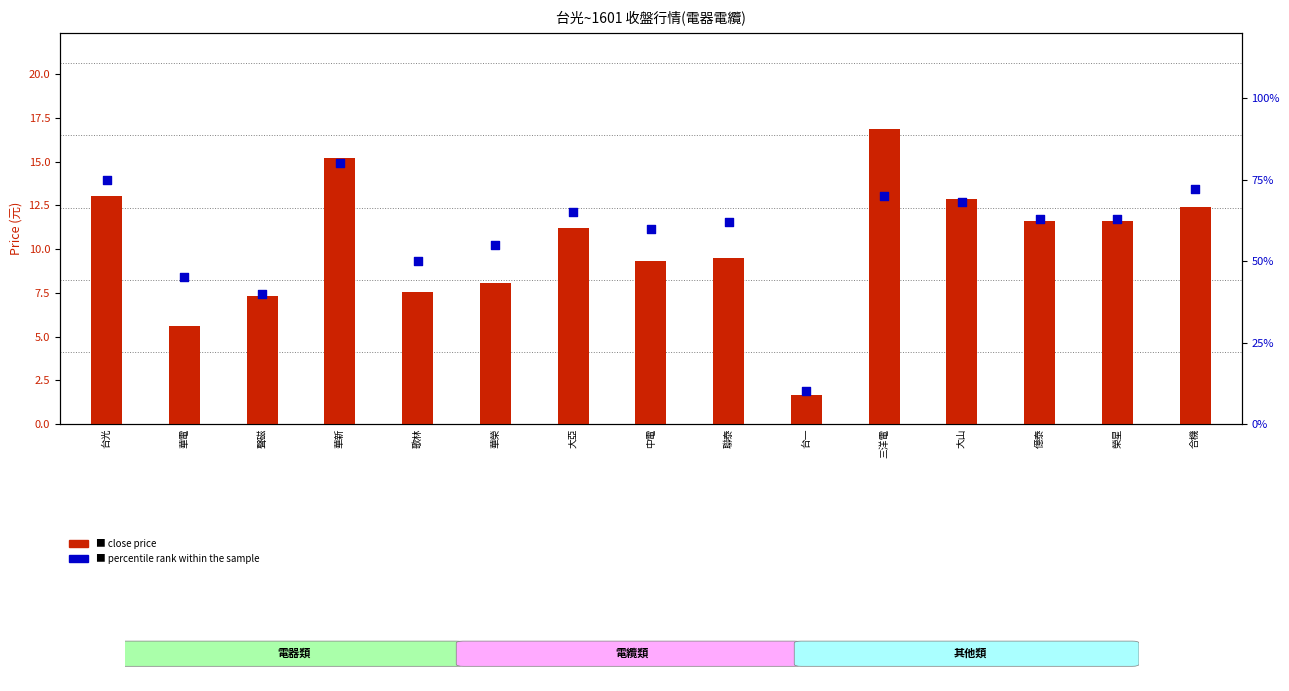

Which series has the widest spread of Y values?

percentile rank within the sample